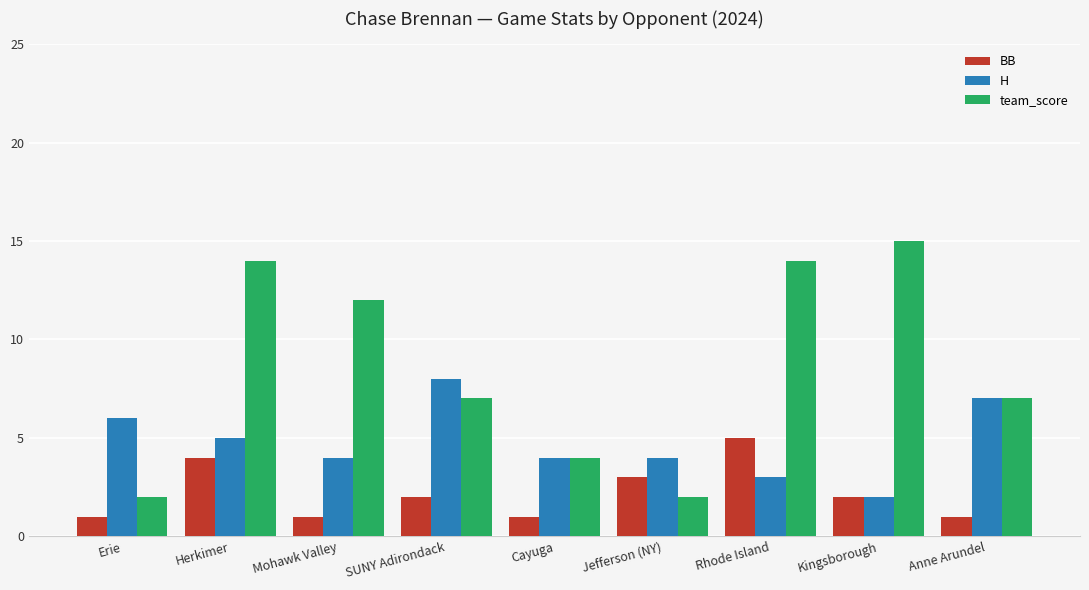

What is the difference between the second highest and second lowest values in the team_score series?

12